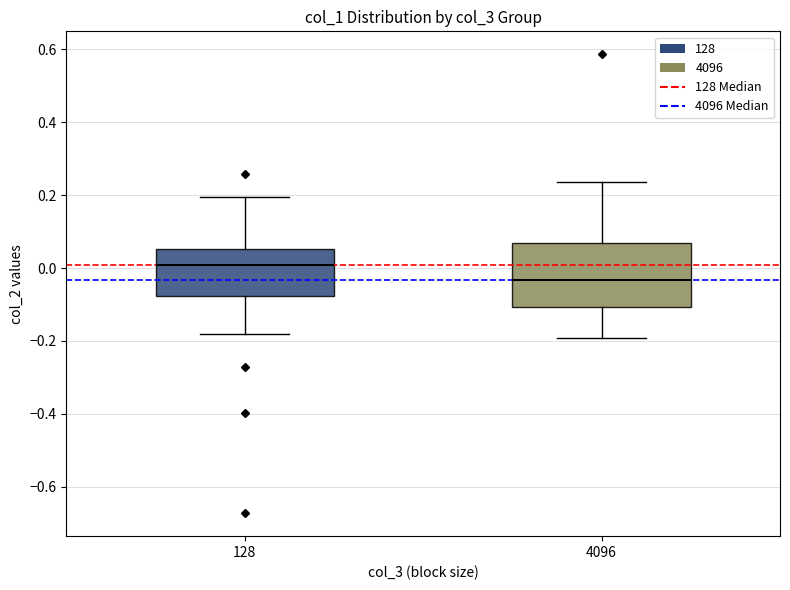

Which box's median line is the lowest?

4096